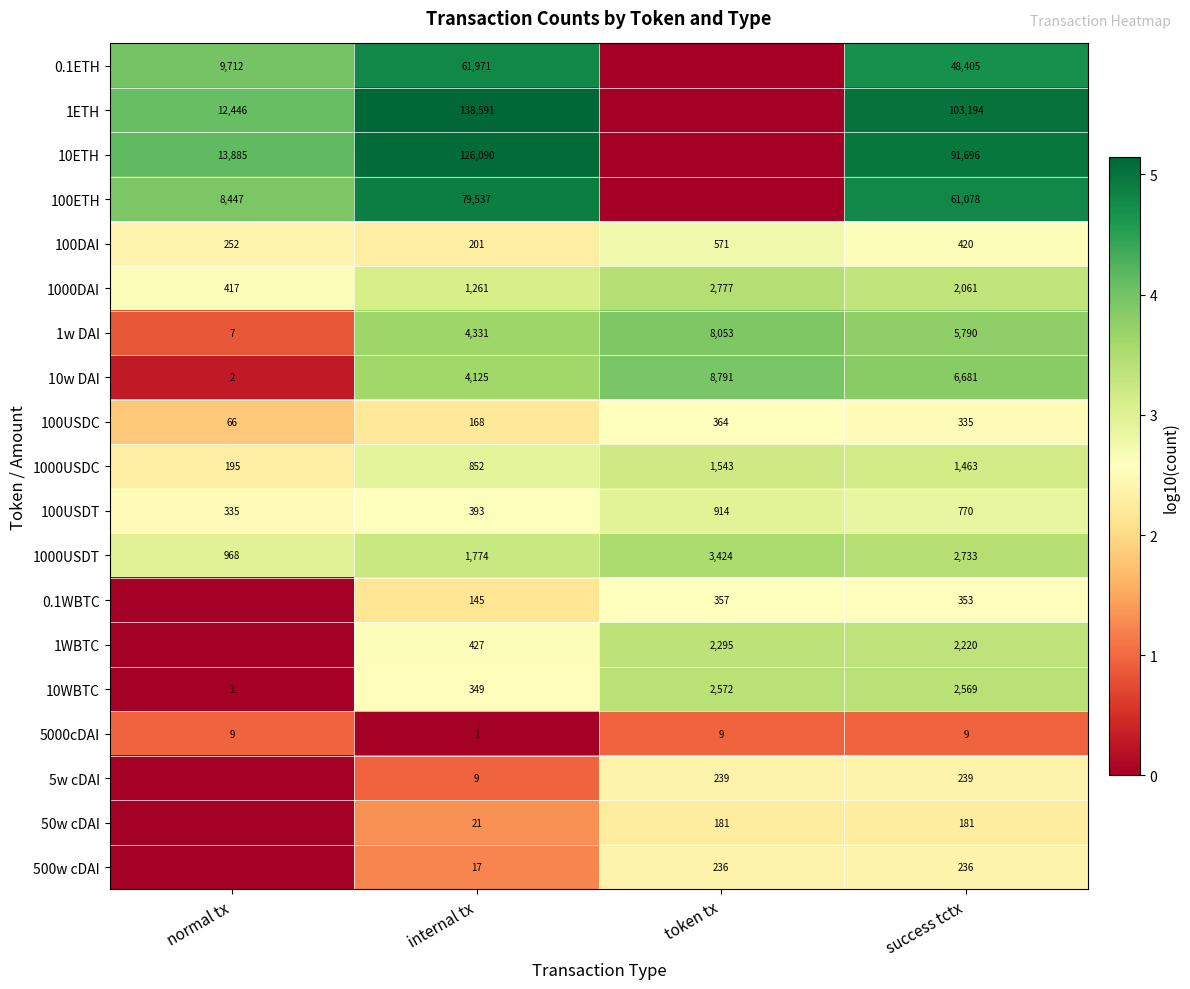

List the labels in order of 1000USDC value, smallest first.

normal tx, internal tx, success tctx, token tx